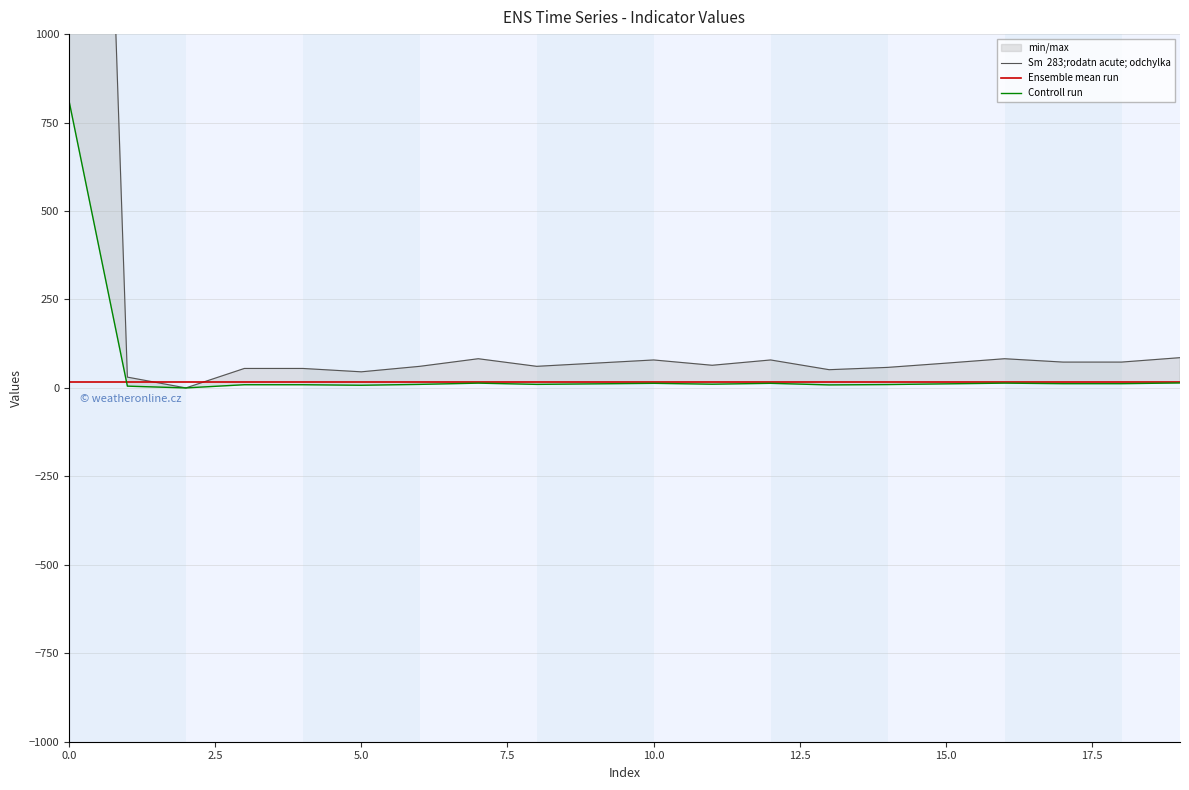

Reading left to right, what are all the values shown in this chart?

Sm  283;rodatn acute; odchylka: 4969.0	30.5	0.0	55.0	55.0	45.5	61.0	82.5	61.0	70.0	79.0	64.0	79.0	51.5	58.0	70.0	82.5	73.0	73.0	85.5
Ensemble mean run: 18.0	18.0	18.0	18.0	18.0	18.0	18.0	18.0	18.0	18.0	18.0	18.0	18.0	18.0	18.0	18.0	18.0	18.0	18.0	18.0
Controll run: 813.0	5.0	0.0	9.0	9.0	7.5	10.0	13.5	10.0	11.5	13.0	10.5	13.0	8.5	9.5	11.5	13.5	12.0	12.0	14.0